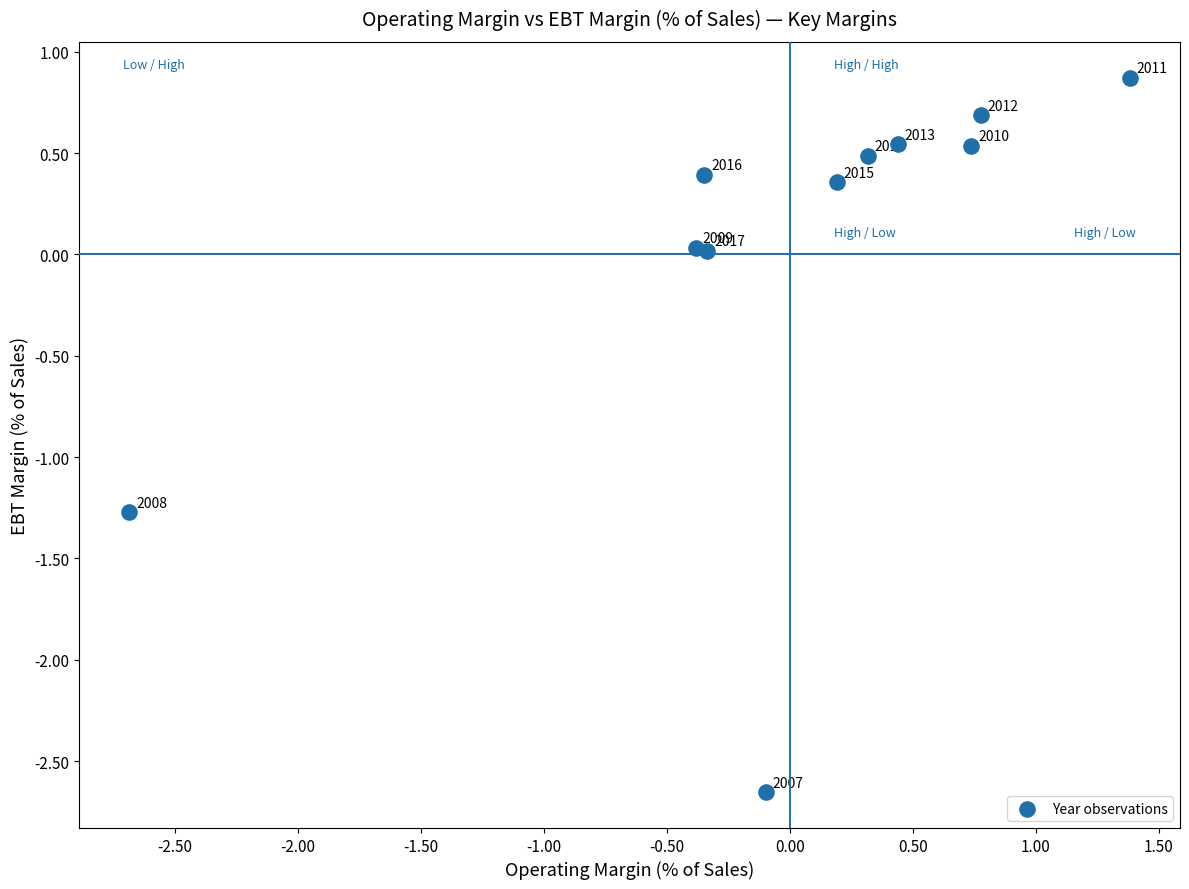

What is the range of X values (max minus min)?

4.1